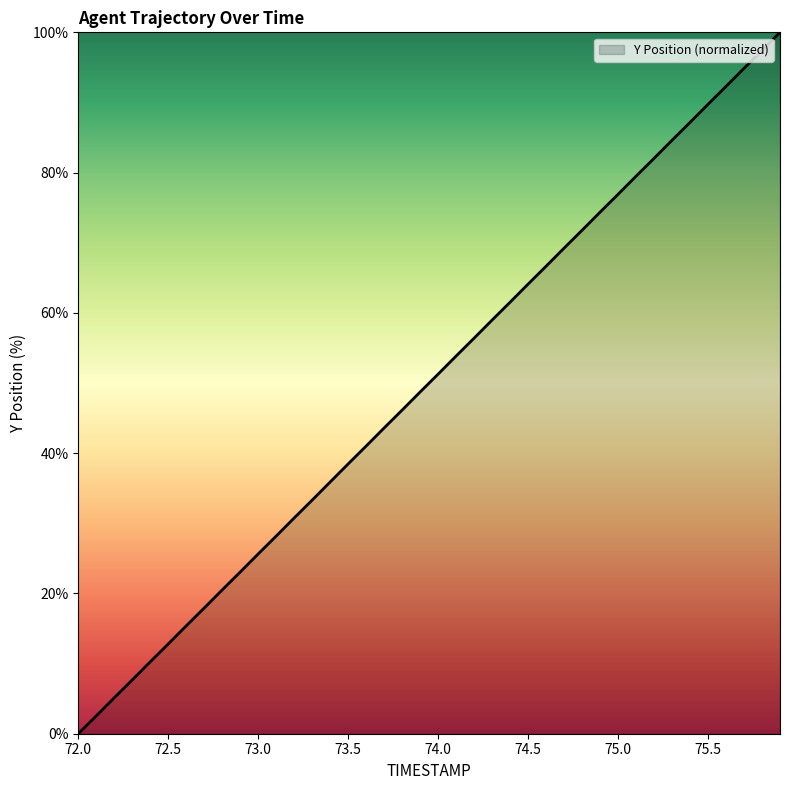

What is the difference between the maximum and minimum values?

100.0